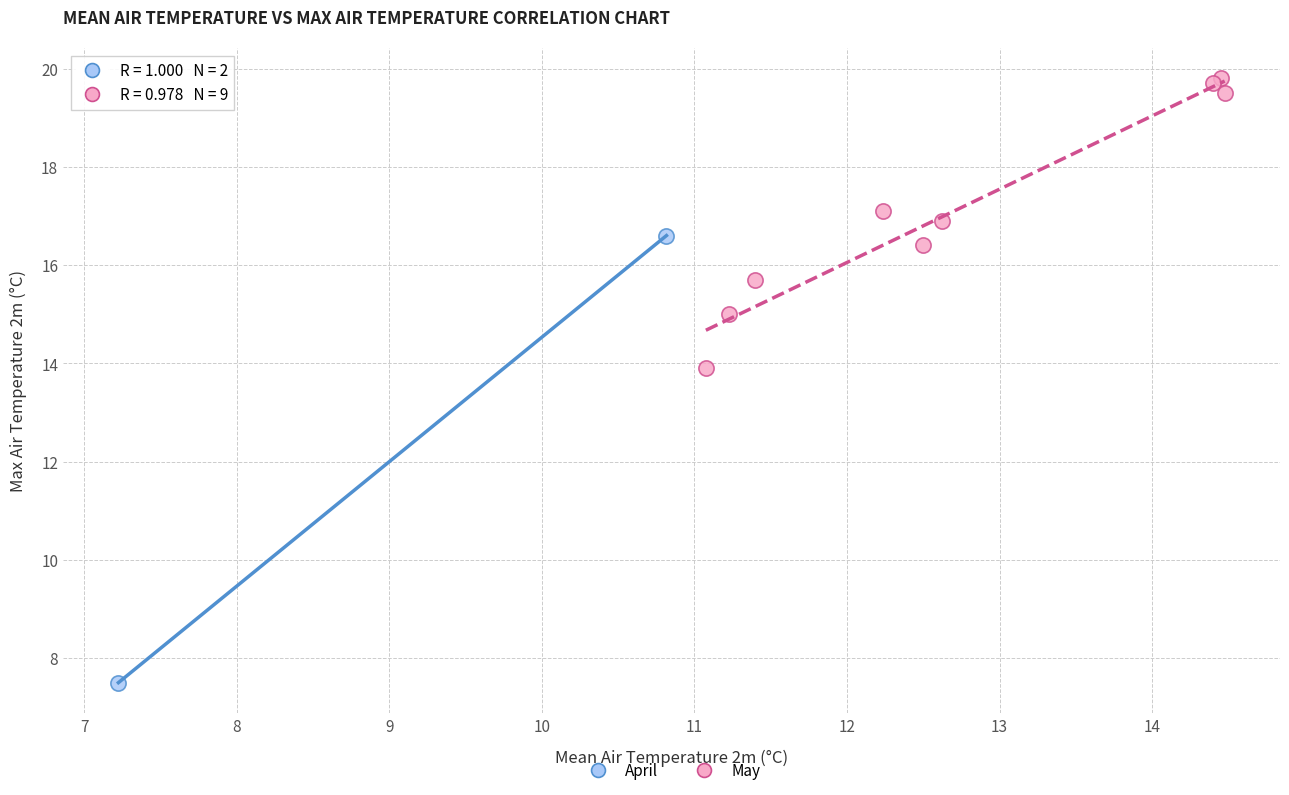

Which series contains the lowest Y value?

April